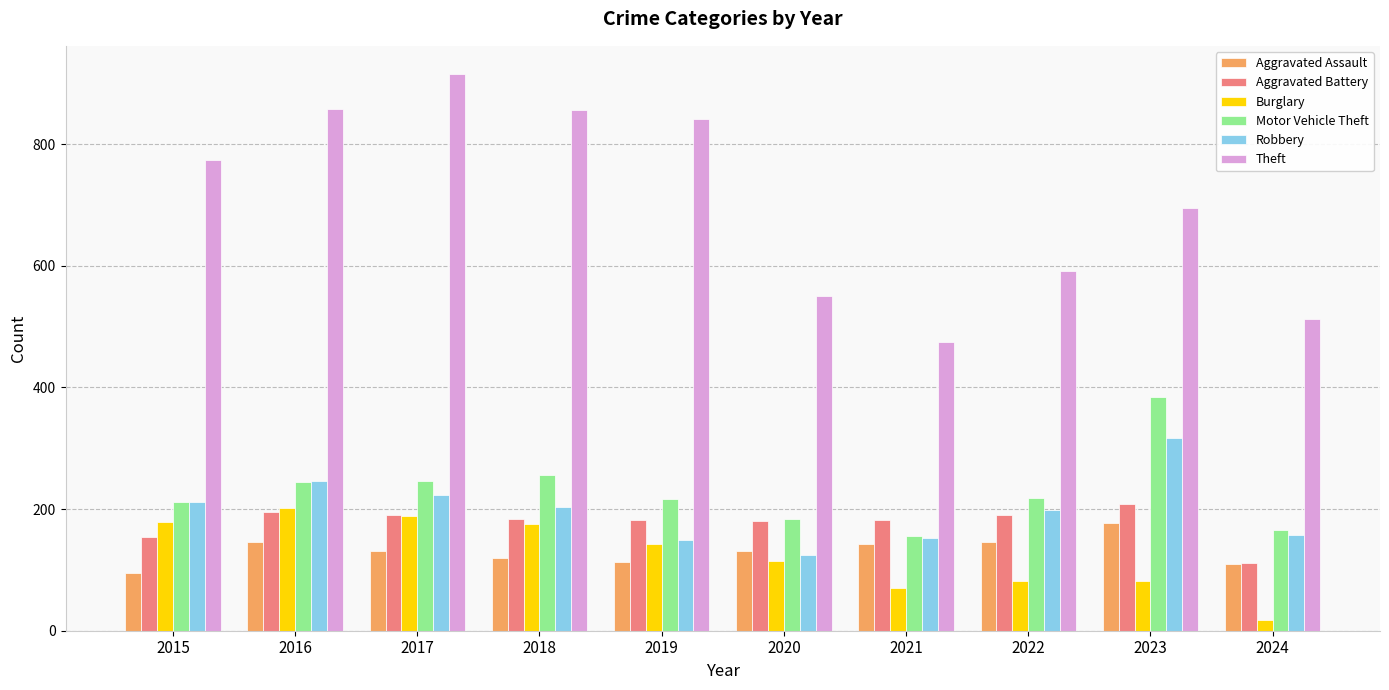

Is the value of Theft at 2018 greater than the value of Aggravated Assault at 2022?

Yes